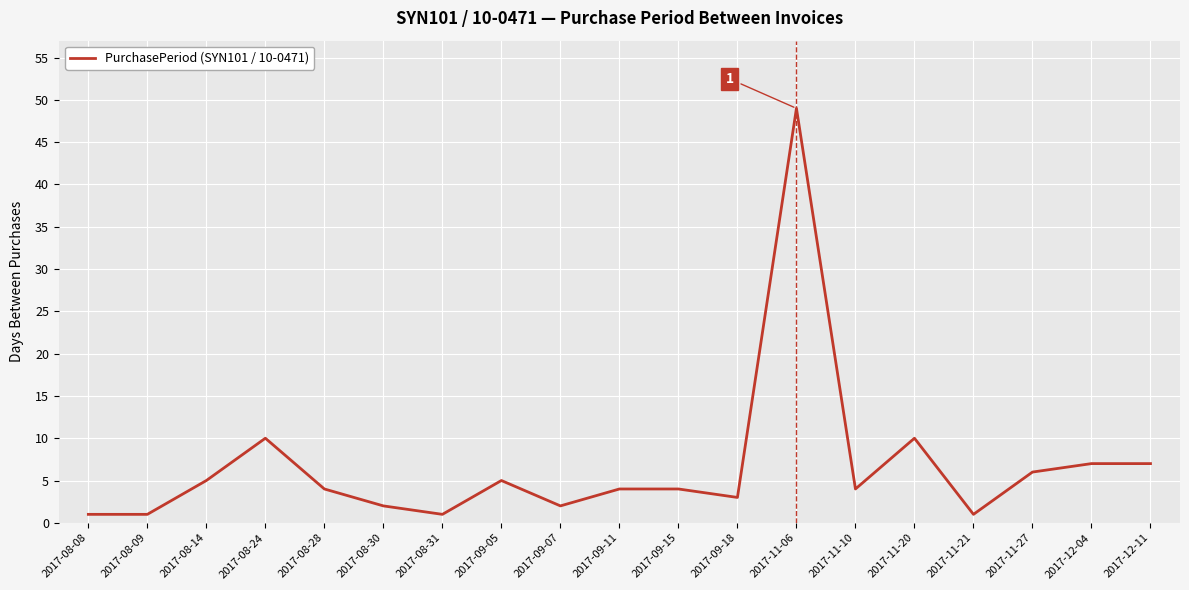

What is the sum of the values at 2017-12-11 and 2017-08-24?

17